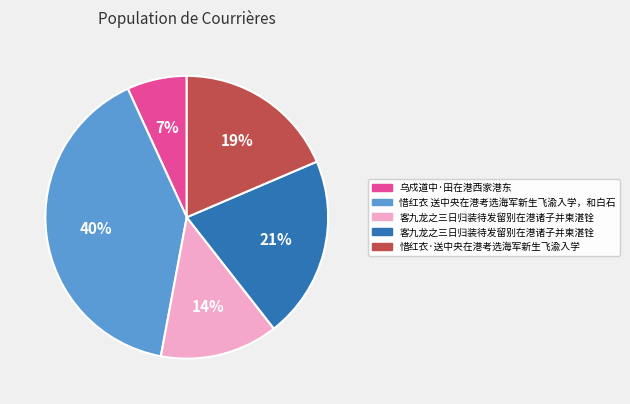

Is there any slice that represents more than half of the pie?

No